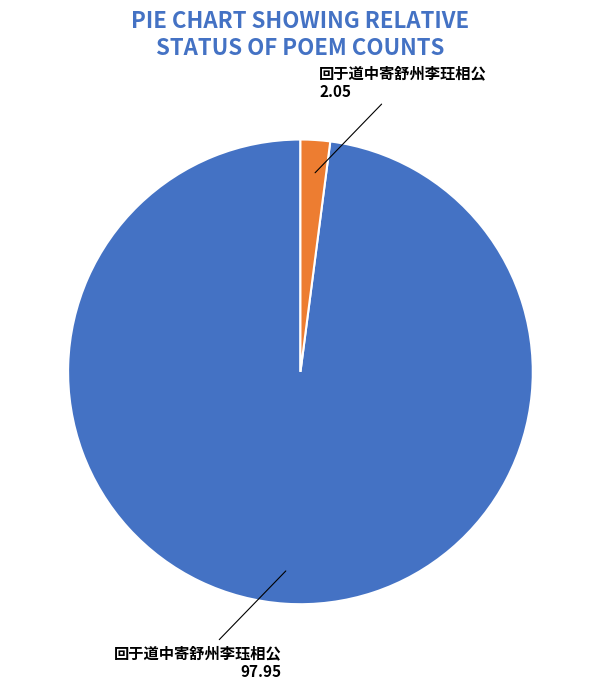

The 回于道中寄舒州李玨相公 slice represents 2% of the pie. True or false?

True